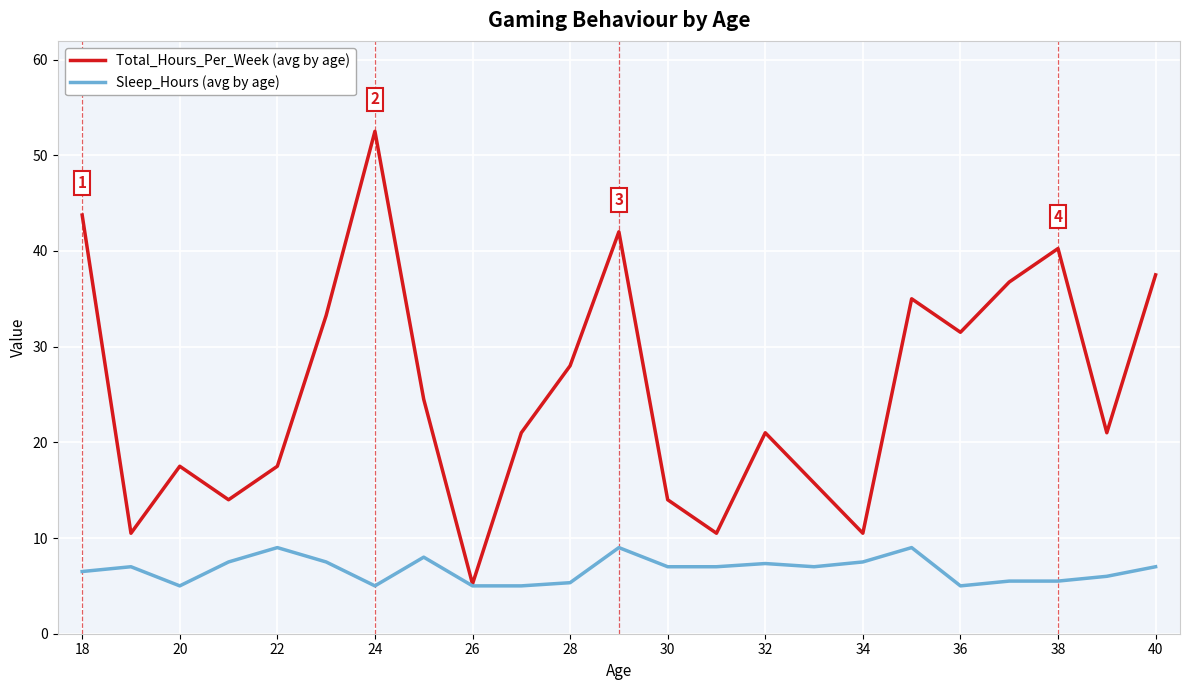

What is the greatest value displayed?

52.5